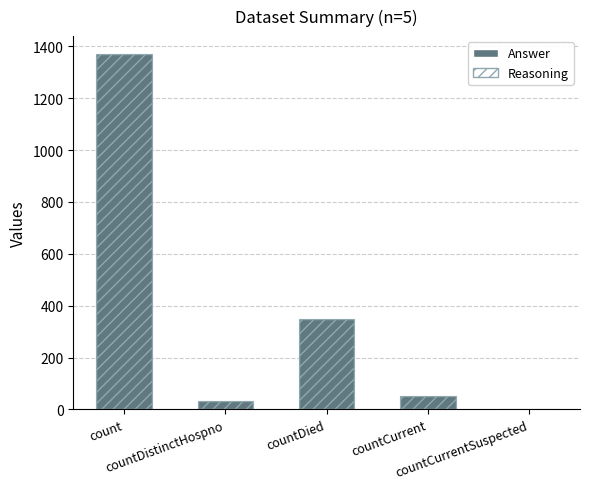

What is the average value?

361